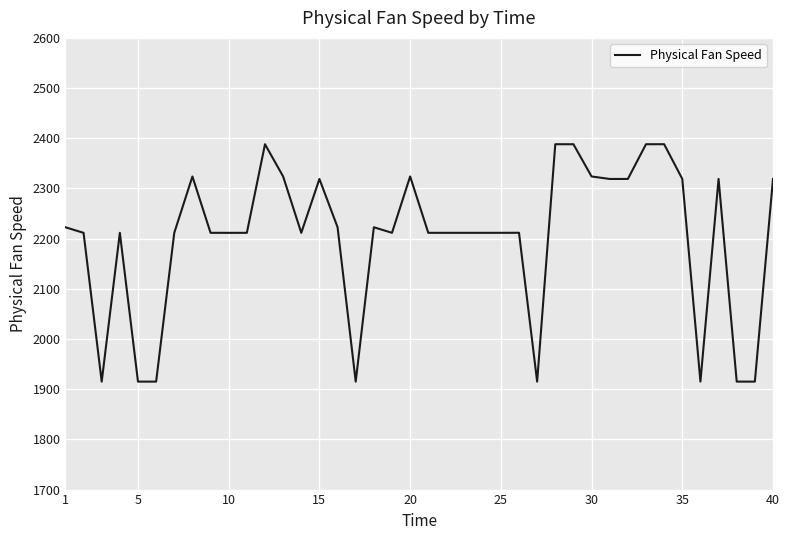

What is the minimum value shown in the chart?

1915.1